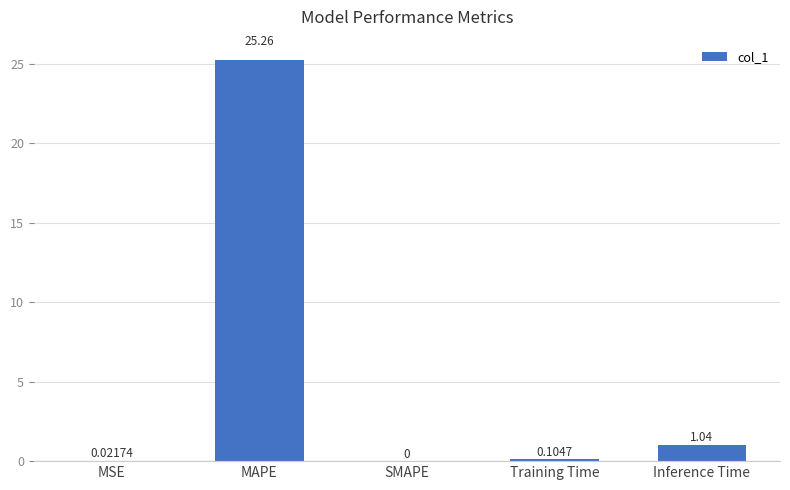

At which label is the value closest to 12?

Inference Time